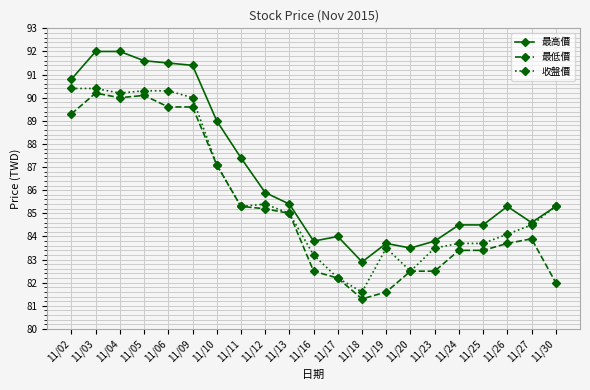

List the series in order of their overall mean, lowest first.

最低價, 收盤價, 最高價